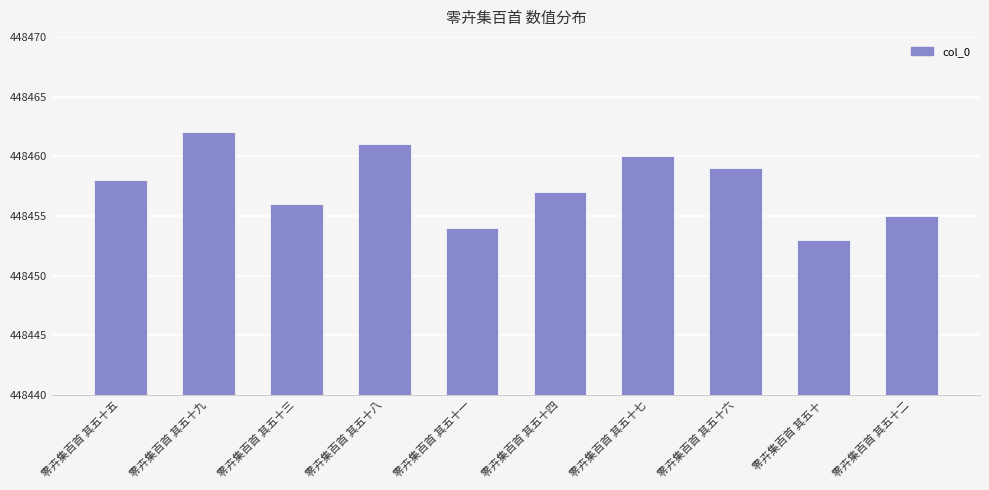

What is the change in value from 零卉集百首 其五十五 to 零卉集百首 其五十九?

+4